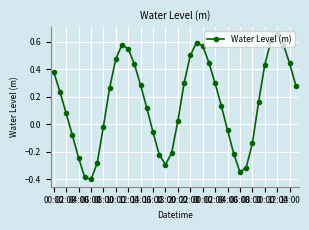

What is the difference between the maximum and minimum values?

1.1